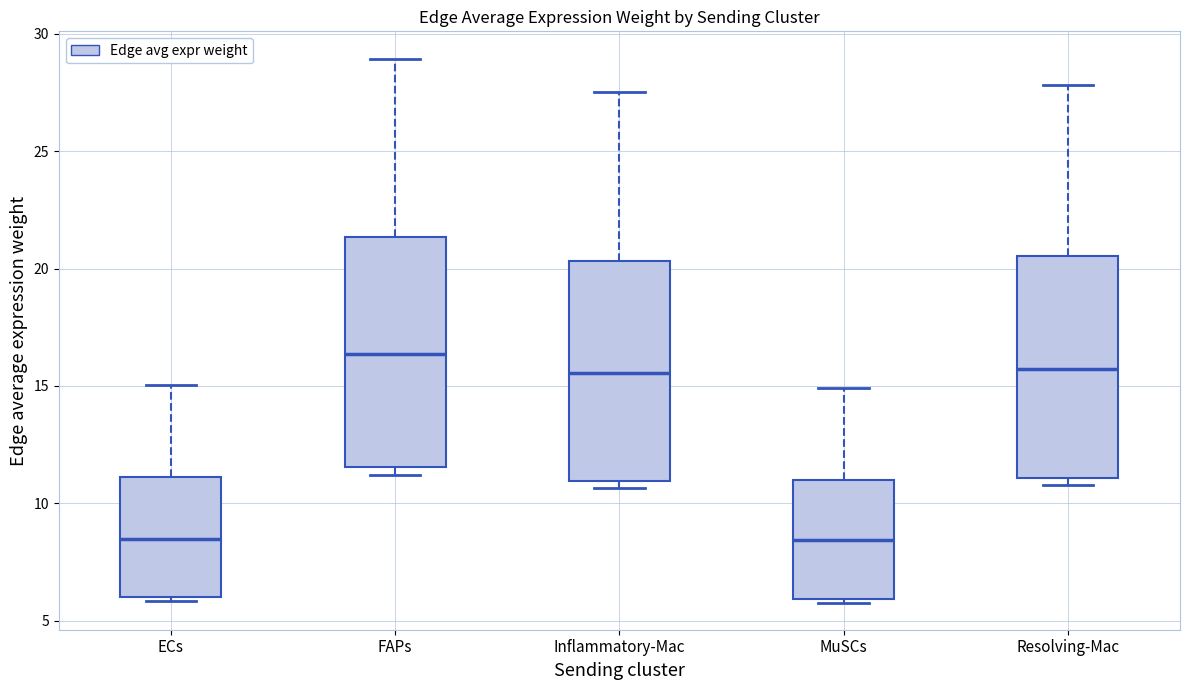

Reading left to right, transcribe this box plot: for each box, give where its median line is, the range the box spans, and where its two whiskers end, as read against the y-axis. The values are not printed on the chart, so give them approximately, as read against the axis.

ECs: median 8.5, box 6.0 to 11.0, whiskers 6.0 (just below the box's lower edge) to 15.0
FAPs: median 16.5, box 11.5 to 21.5, whiskers 11.0 to 29.0
Inflammatory-Mac: median 15.5, box 11.0 to 20.5, whiskers 10.5 to 27.5
MuSCs: median 8.5, box 6.0 to 11.0, whiskers 6.0 (just below the box's lower edge) to 15.0
Resolving-Mac: median 15.5, box 11.0 to 20.5, whiskers 11.0 (just below the box's lower edge) to 28.0